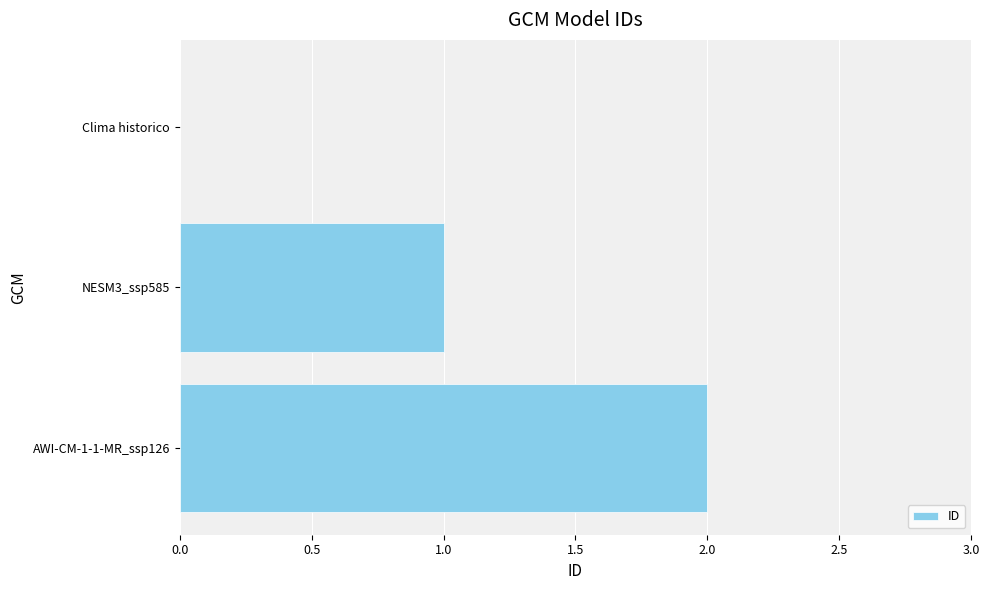

Are the bars grouped side by side (vs. stacked)?

No